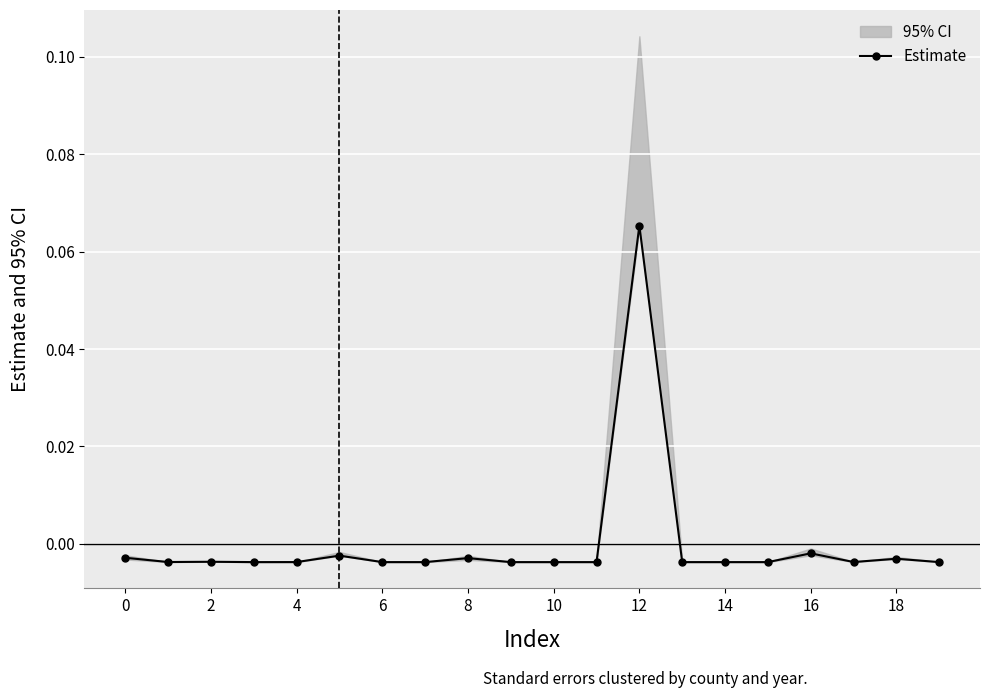

True or false: Estimate has more than 2 points higher than both neighbors.

True